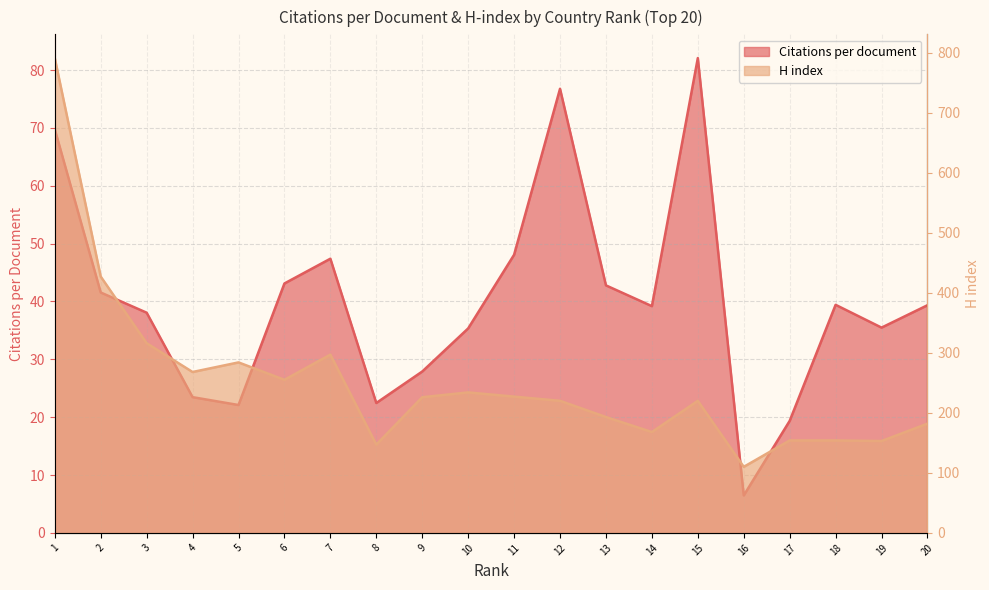

True or false: H index has a value of 247.6 at 8.

False